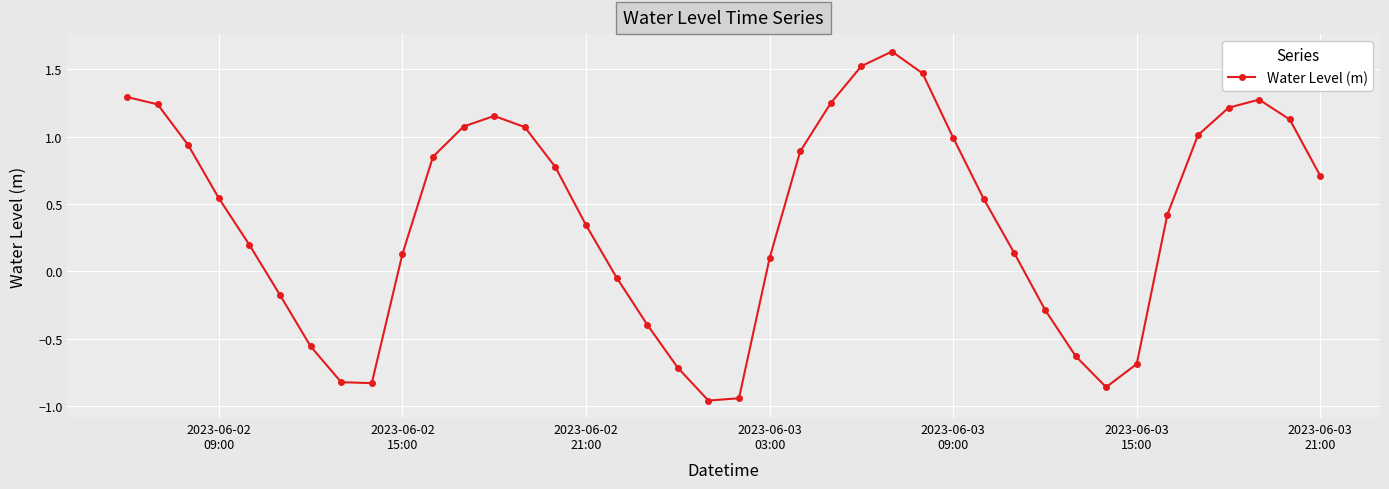

What is the value of the 34th point from the left?

-0.7